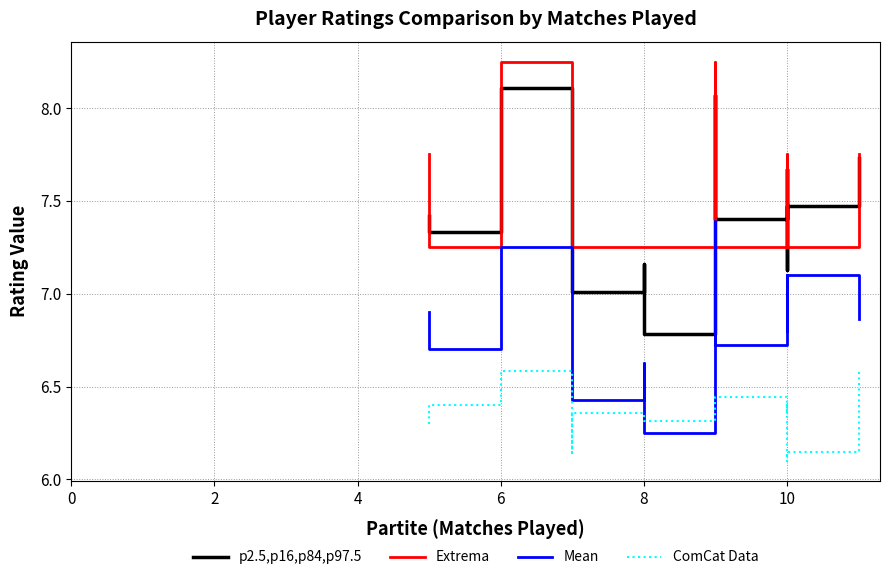

How many lines are shown in the chart?

4